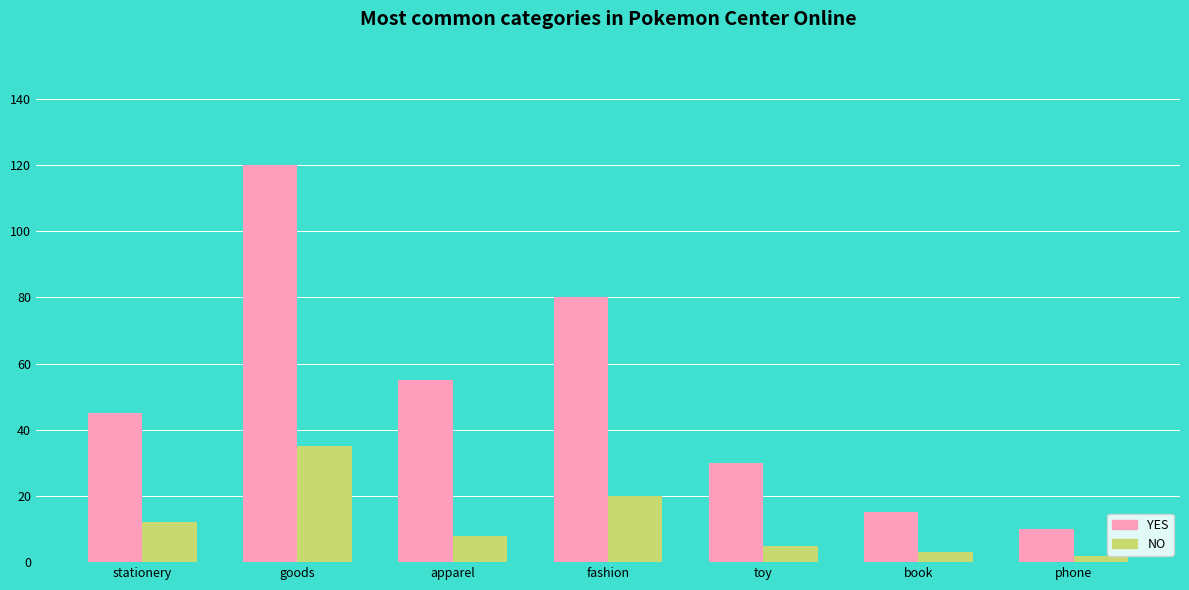

True or false: NO has a value of 12 at stationery.

True